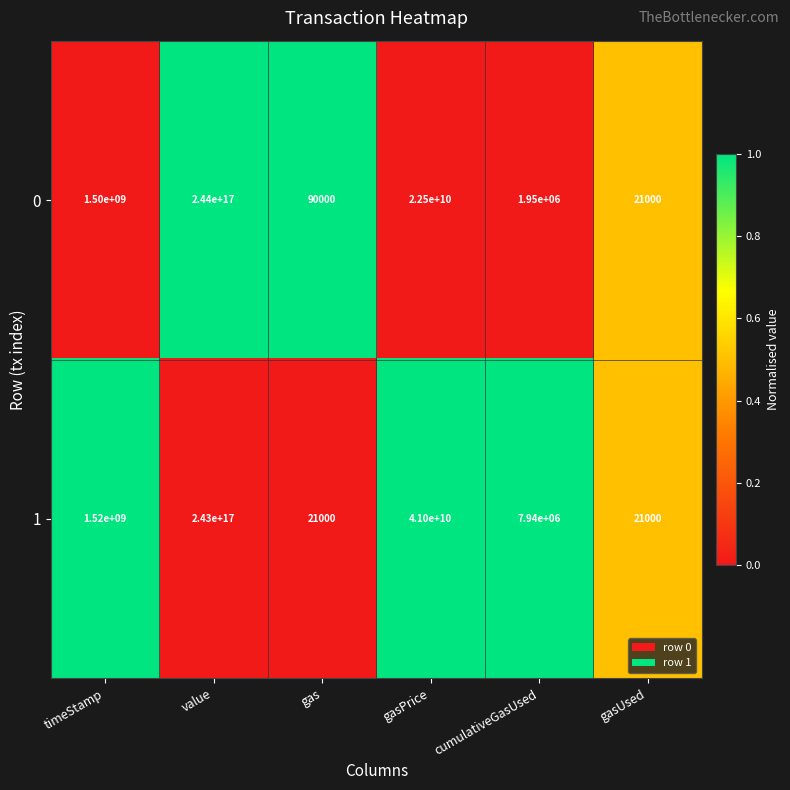

Is it true that 1 equals 7940000 at cumulativeGasUsed?

True